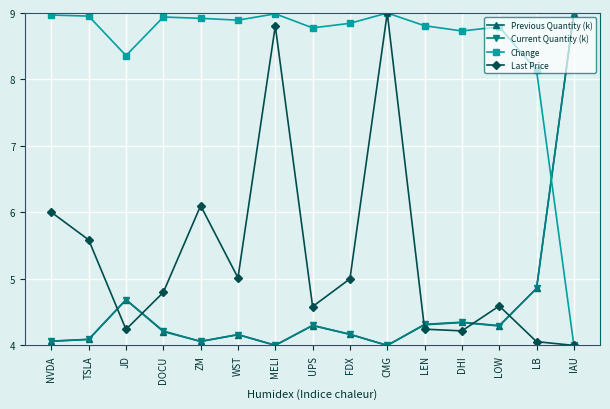

Does the chart display data point markers on the line(s)?

Yes